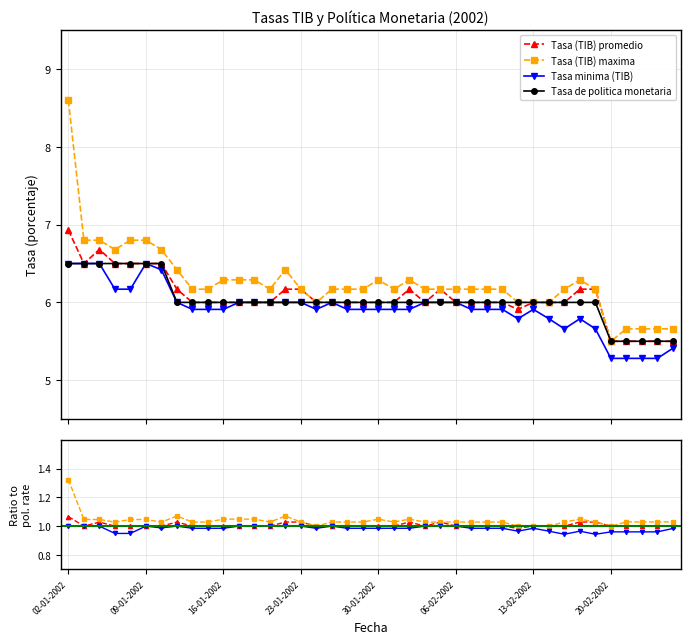

At which label does Tasa de politica monetaria reach its peak?

02-01-2002